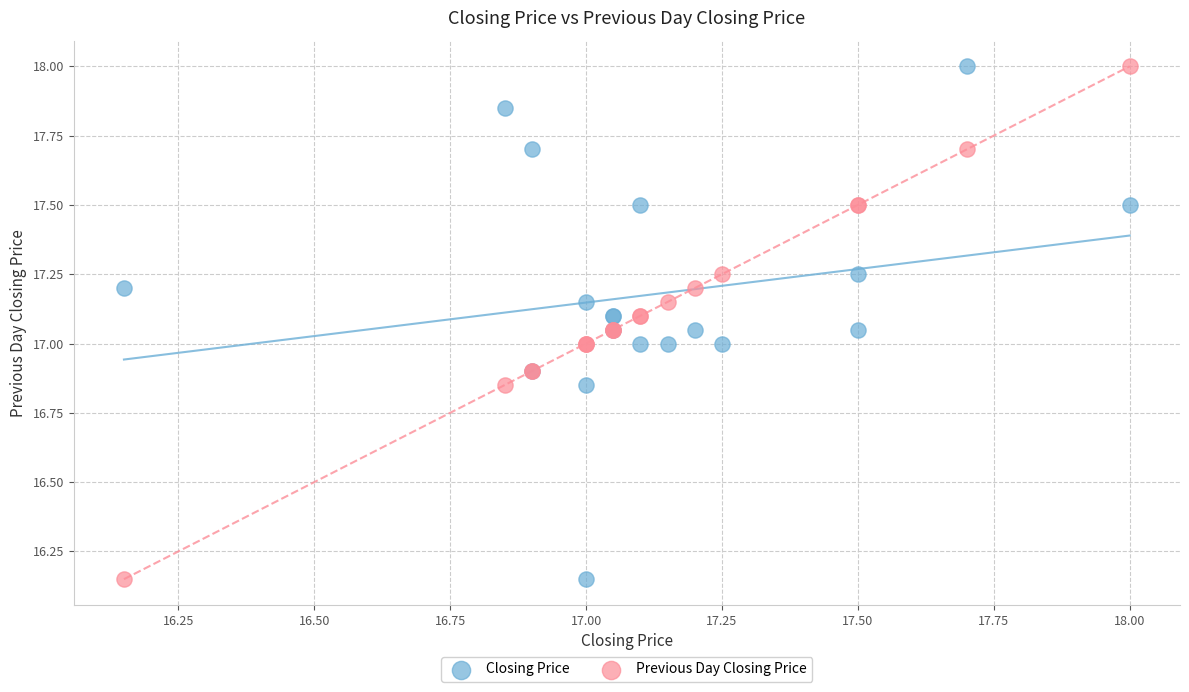

What is the X range (max minus min) for the scatter plot?

1.9